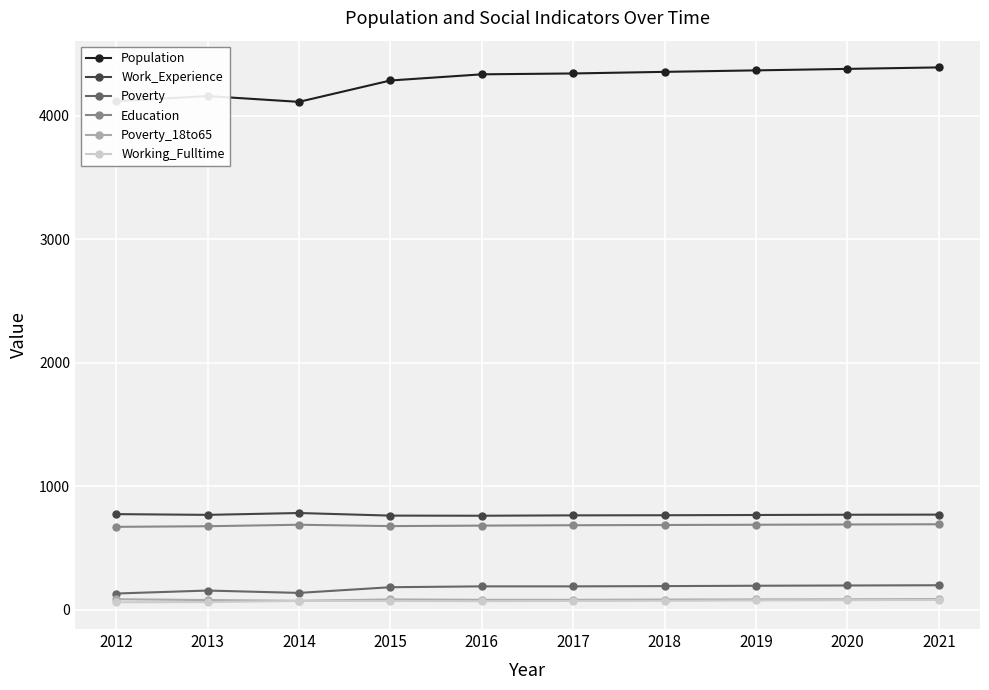

The Poverty_18to65 series shows 77 at 2013. True or false?

True